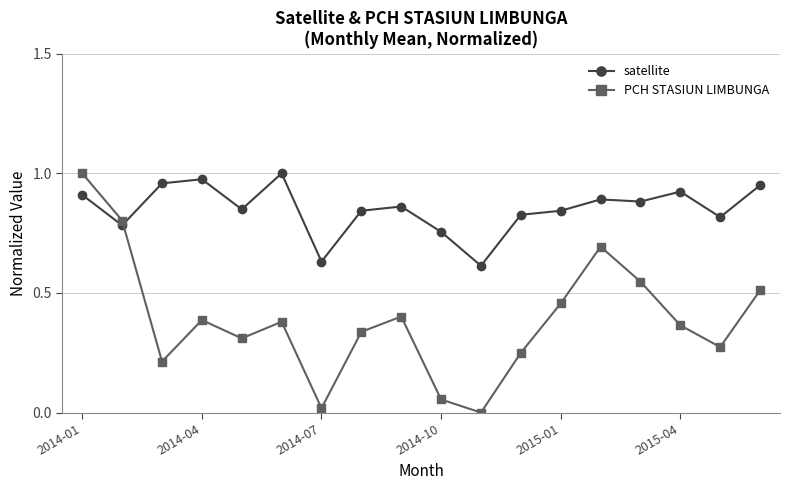

How many lines are shown in the chart?

2